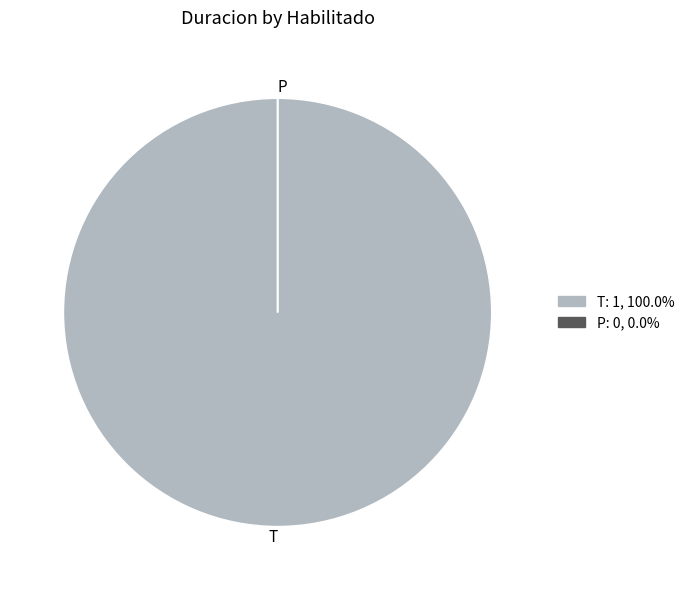

Is there any slice that represents more than half of the pie?

Yes